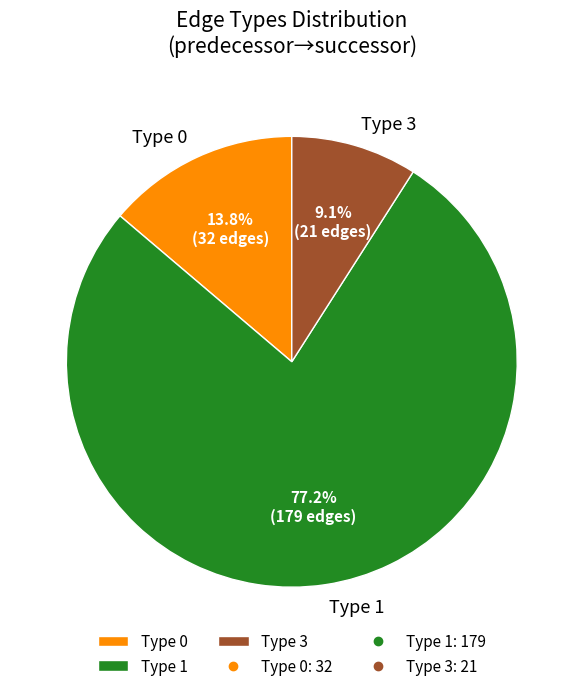

Between Type 1 and Type 0, which is larger?

Type 1